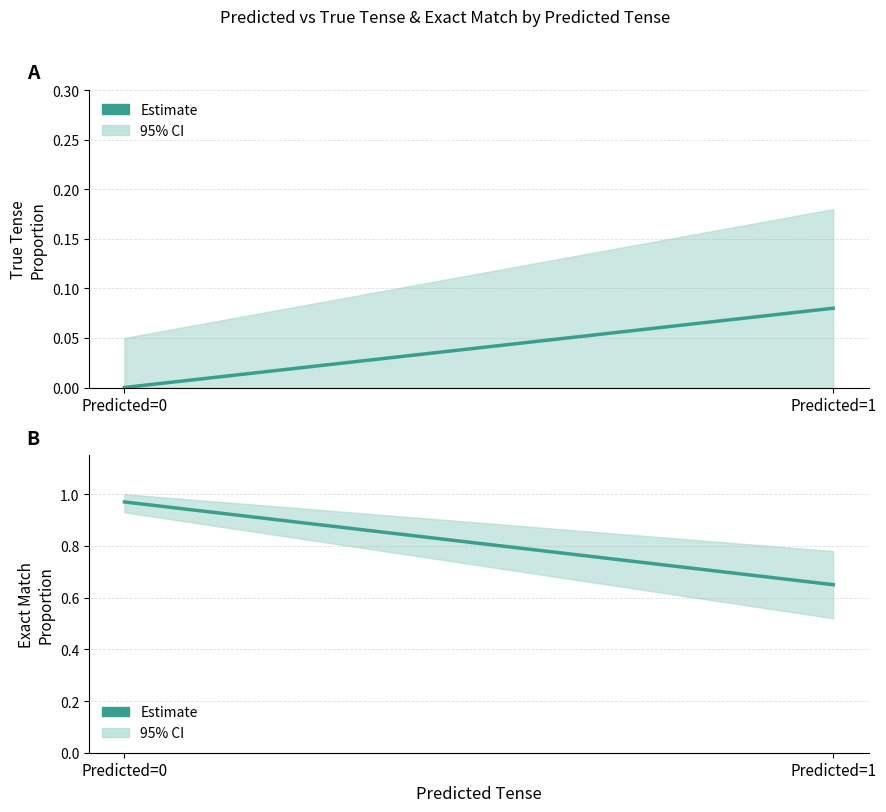

Which series has the largest total across all categories?

exact_match_upper